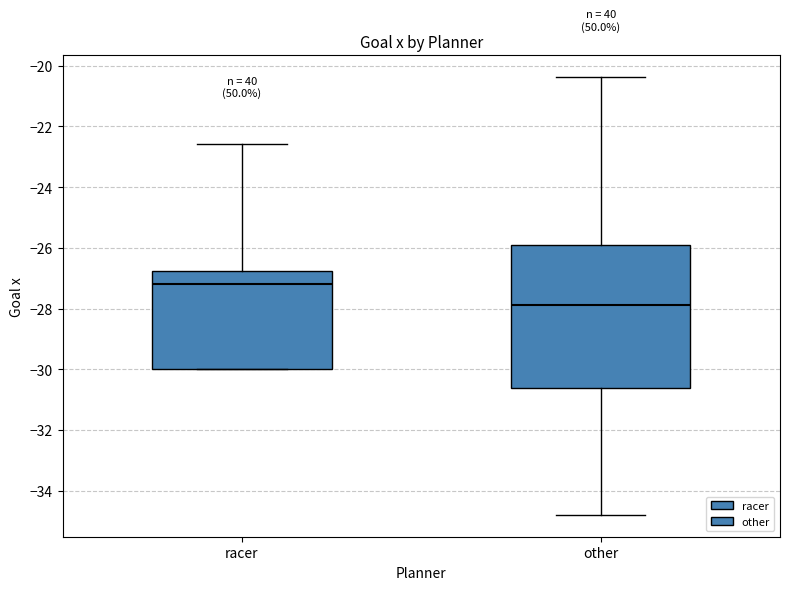

Where is the lower edge of the box for other on the y-axis? The values are not printed on the chart, so give them approximately, as read against the axis.

-30.6